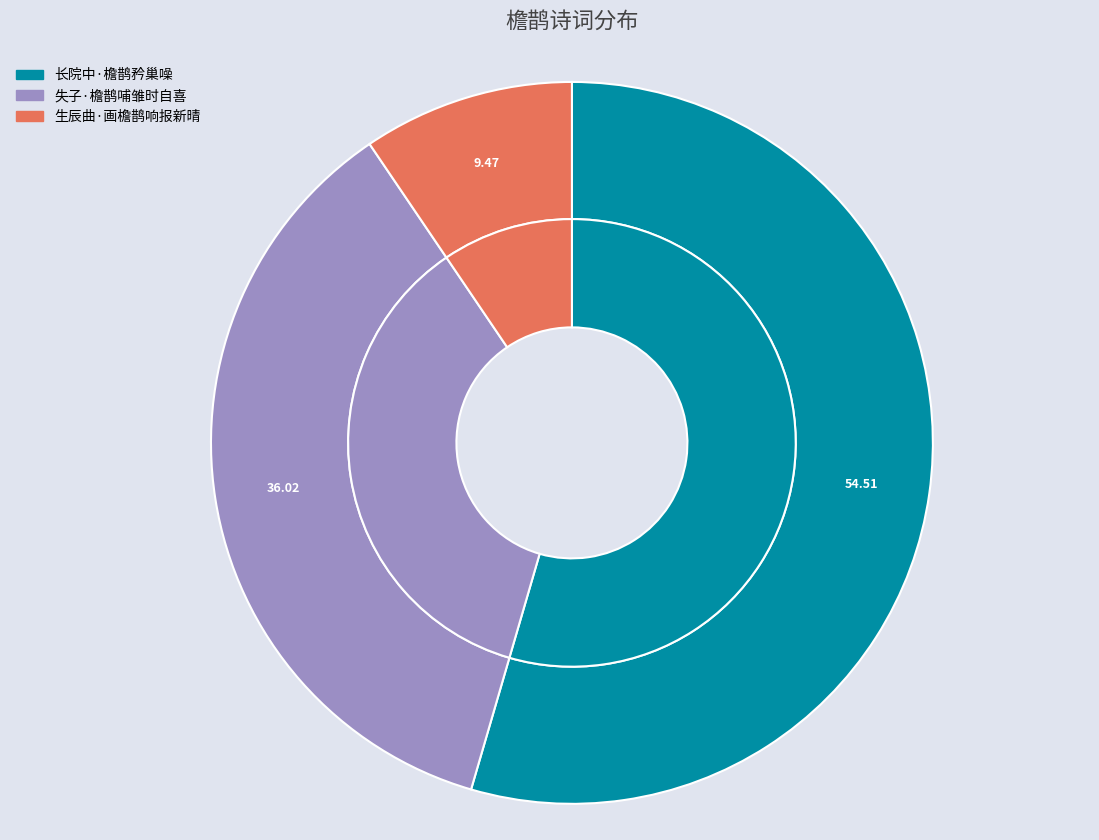

To the nearest percent, what is the difference between the largest and smallest slice percentages?

45%